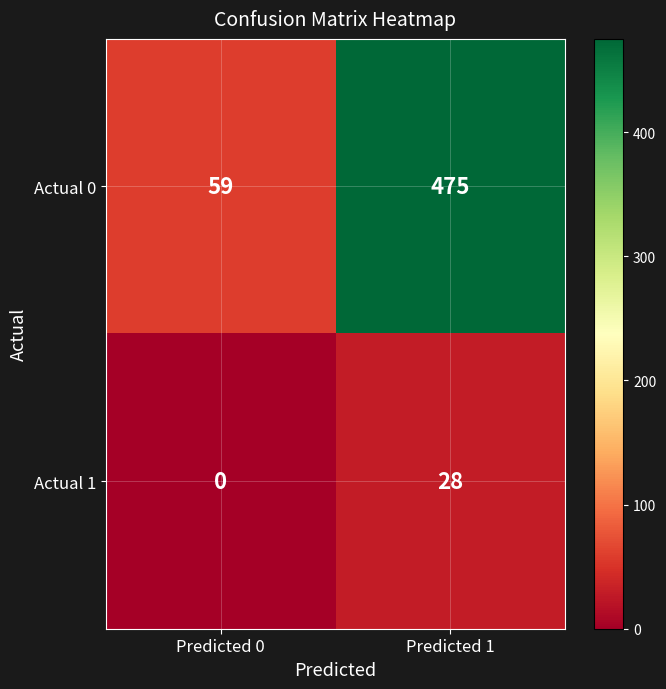

Reading right to left, what are all the values shown in this chart?

Actual 0: Predicted 1=475	Predicted 0=59
Actual 1: Predicted 1=28	Predicted 0=0